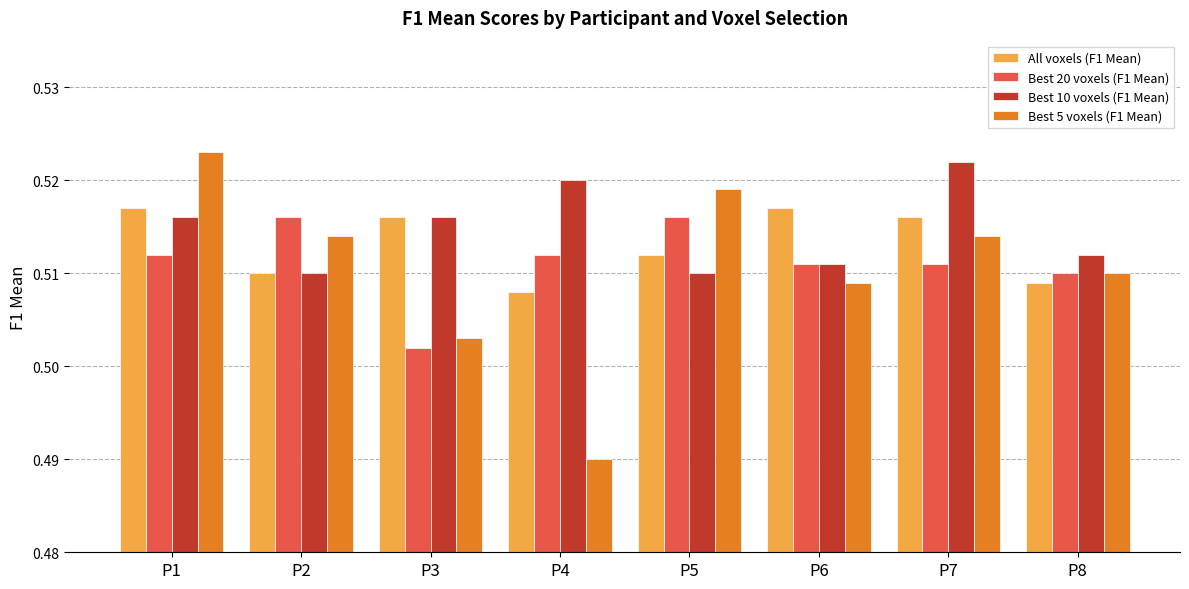

Between P1 and P4, which series saw the biggest shift?

Best 5 voxels (F1 Mean)